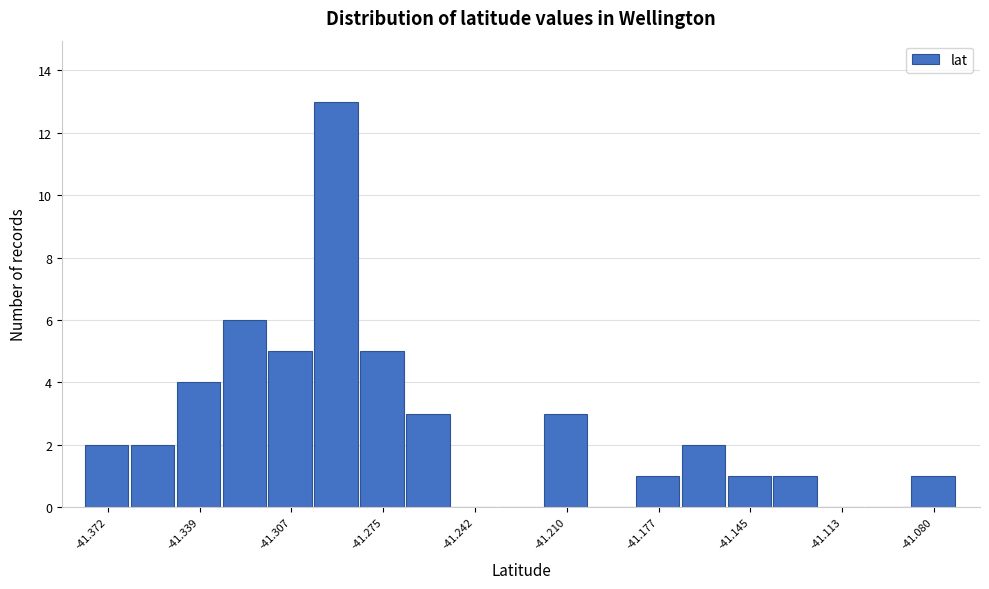

Around what value on the x-axis is the tallest bar? Give the approximate position of its centre, as read against the axis.

-41.290